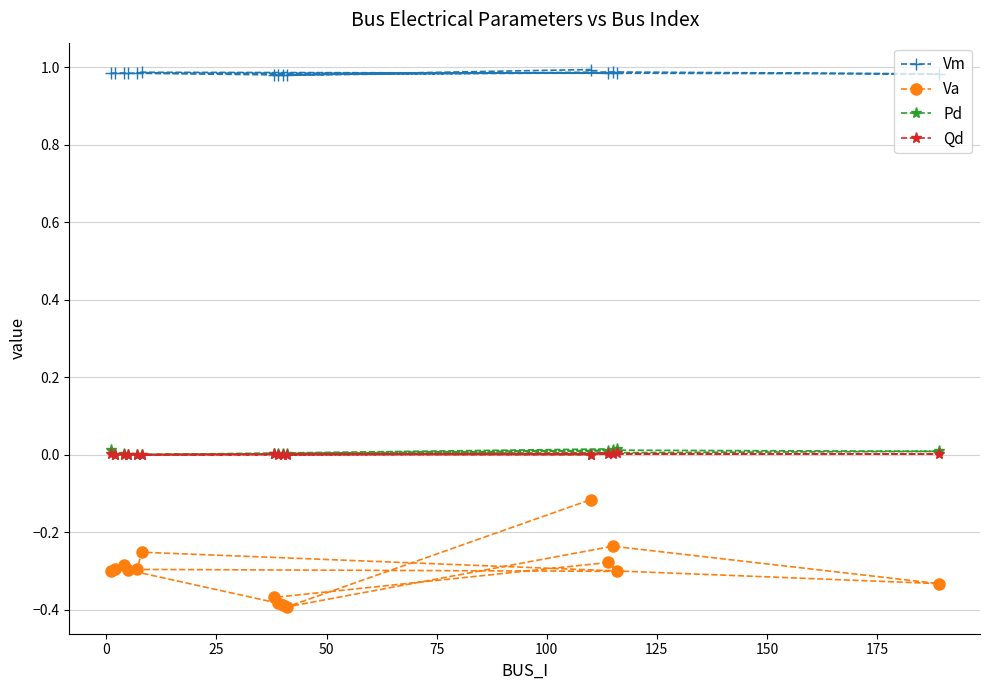

Which series has the largest range (max minus min)?

Va